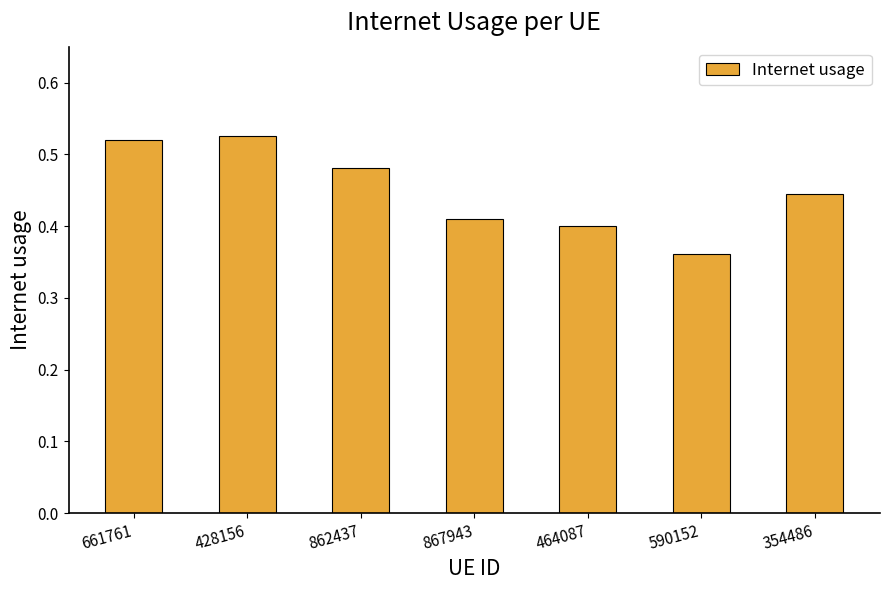

Is it true that the value at 354486 is 0.4?

True